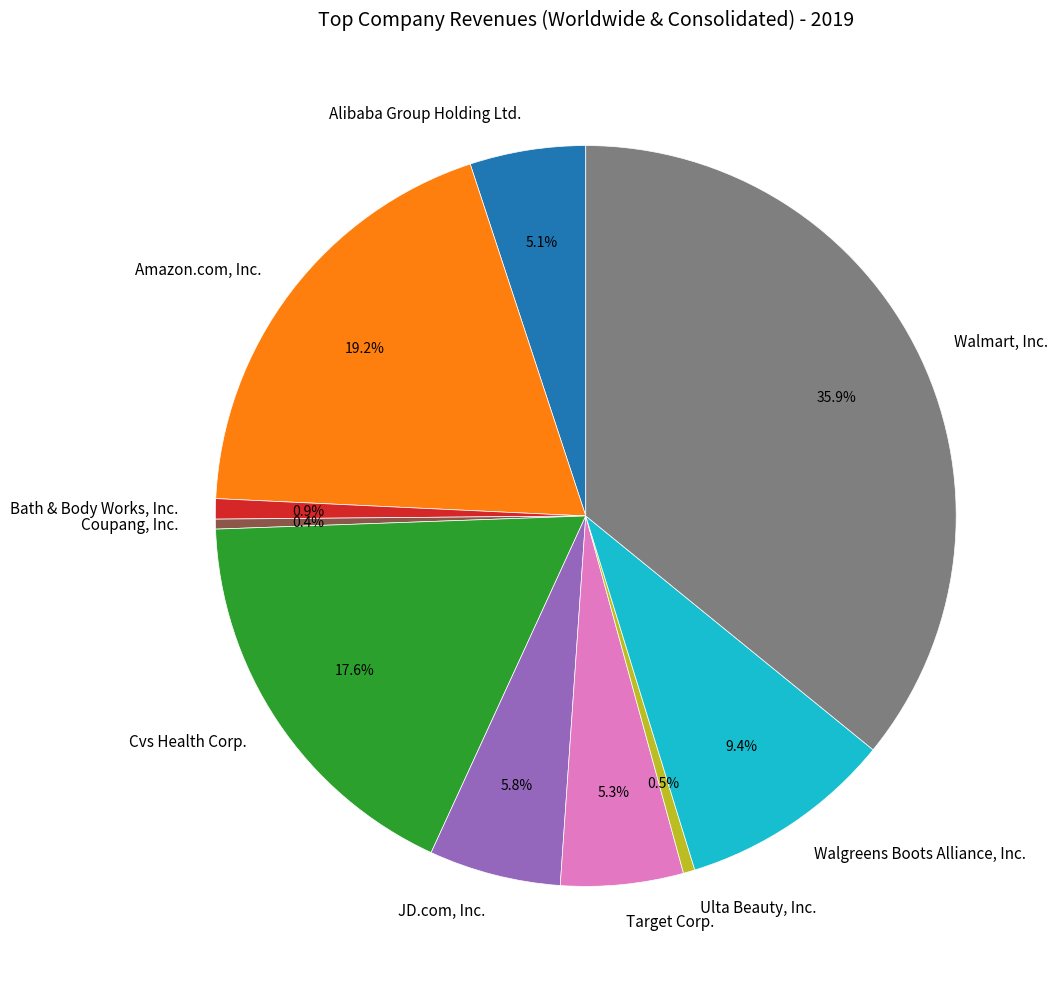

Is the sum of Ulta Beauty, Inc. and Bath & Body Works, Inc. greater than half?

No